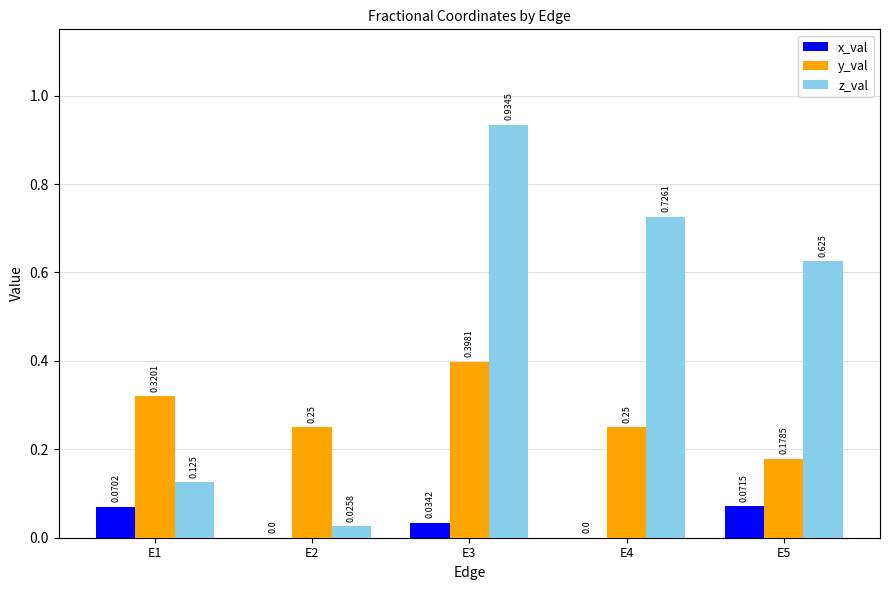

Between E2 and E4, which series saw the biggest shift?

z_val